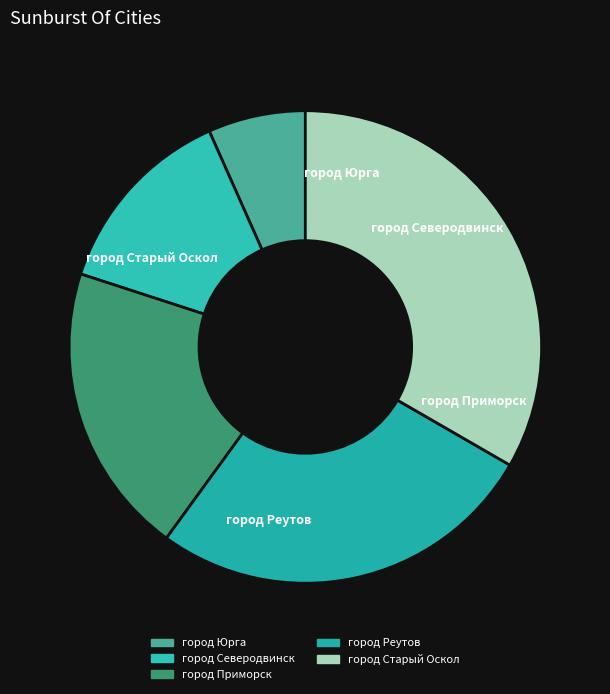

What percentage is the город Северодвинск slice, to the nearest percent?

13%